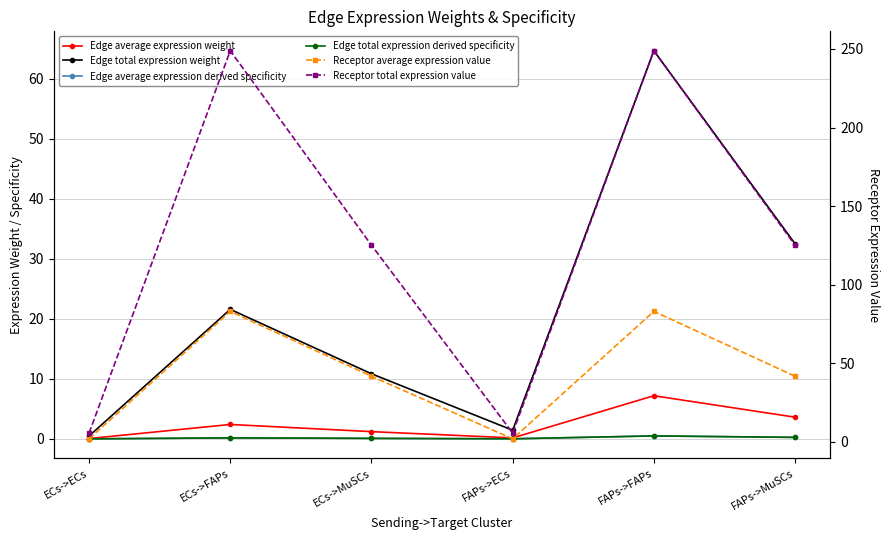

Between FAPs->ECs and FAPs->FAPs, which series saw the biggest shift?

Receptor total expression value